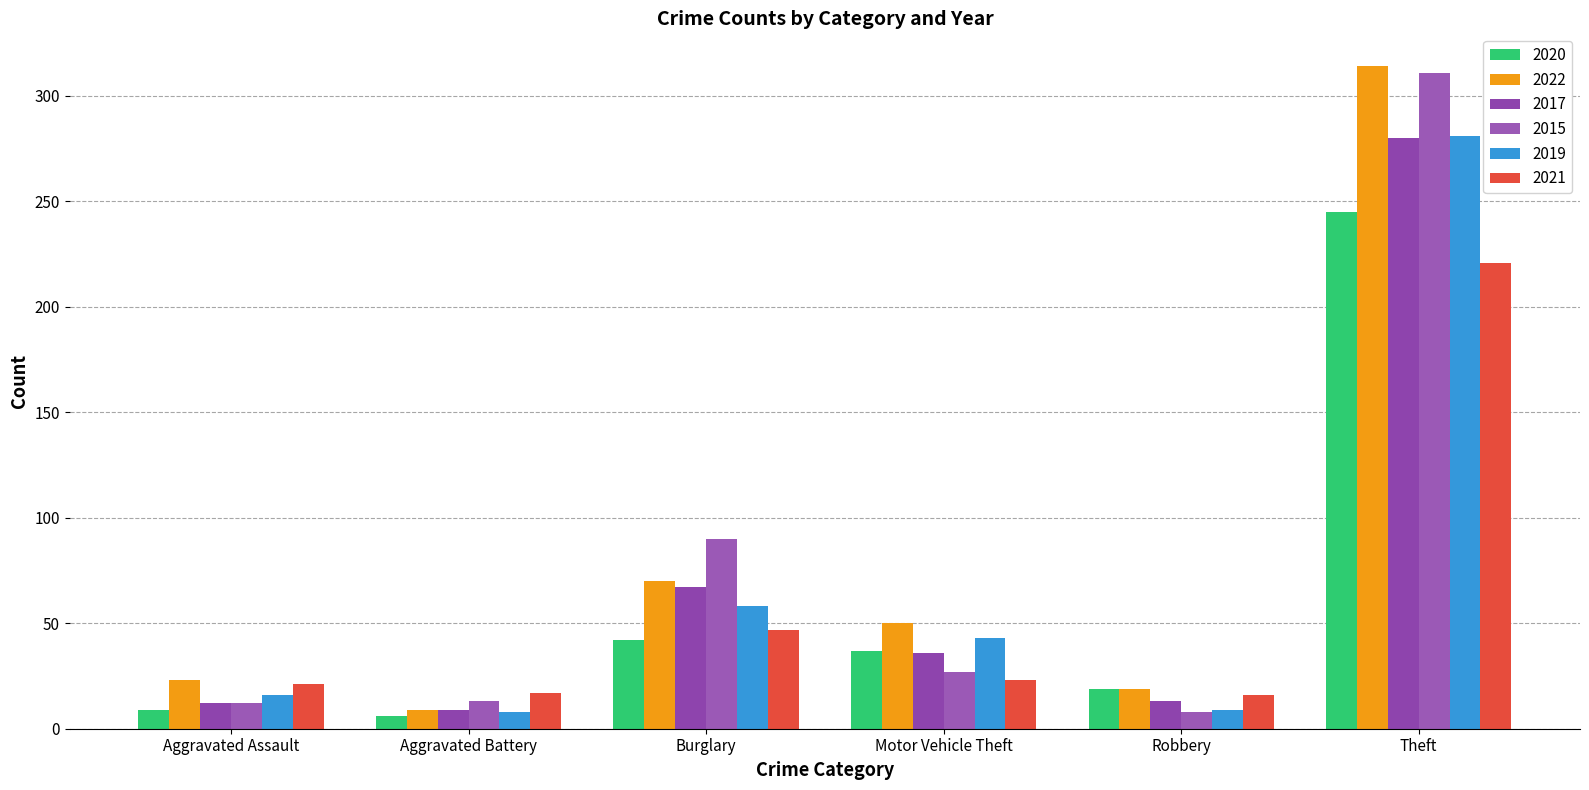

At which label does 2015 first exceed 27?

Burglary